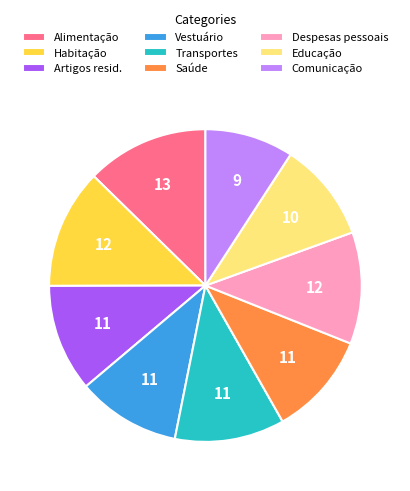

Is it true that Despesas pessoais is 12% of the pie?

True